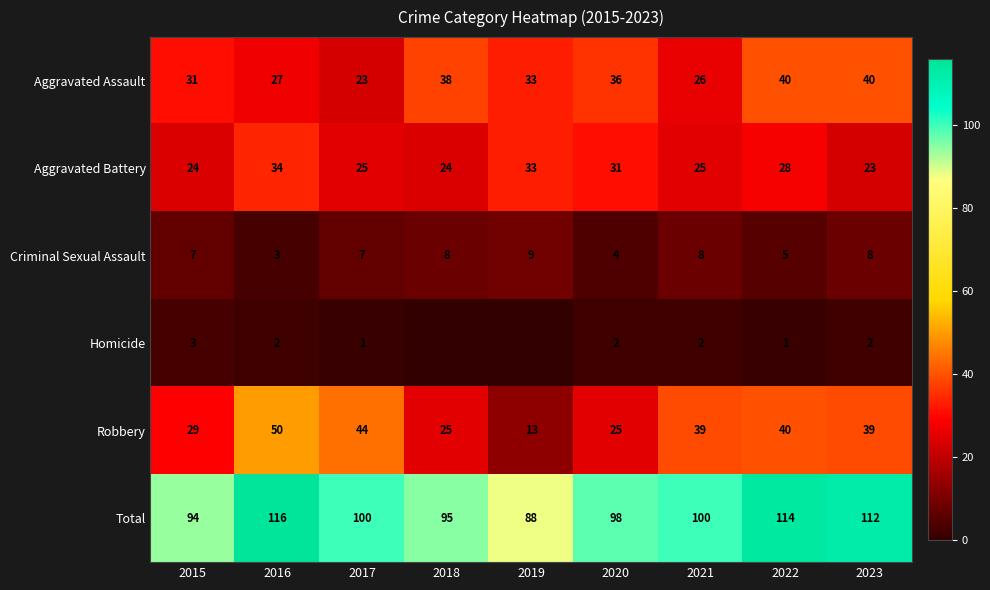

Which label corresponds to the largest value in the chart?

2016